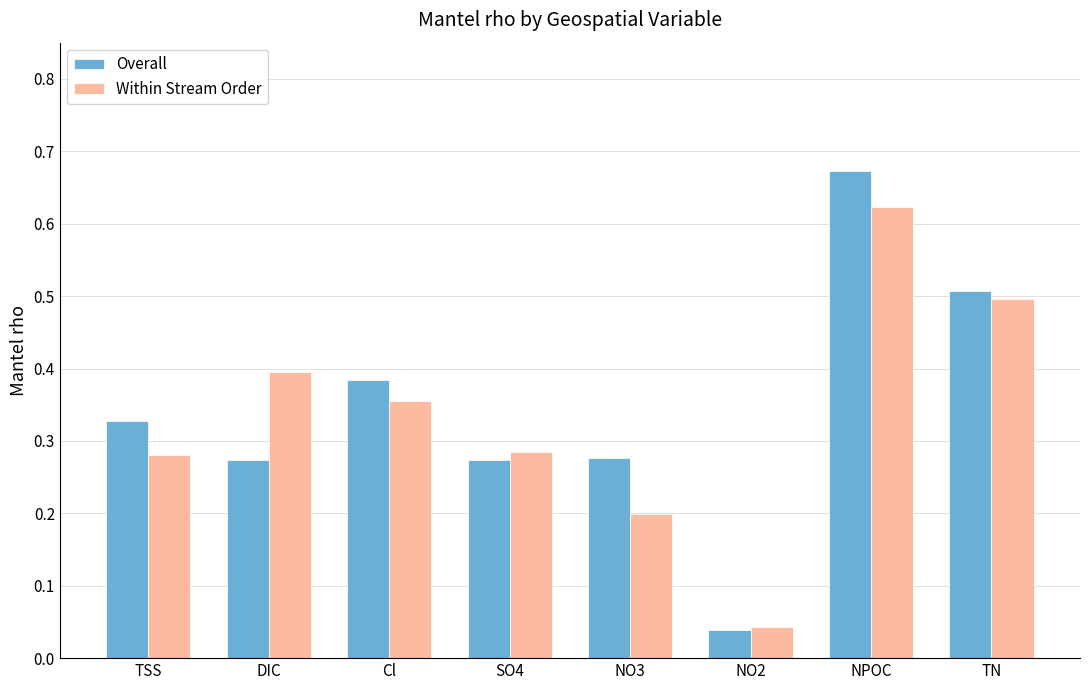

Which series has the largest range (max minus min)?

Overall